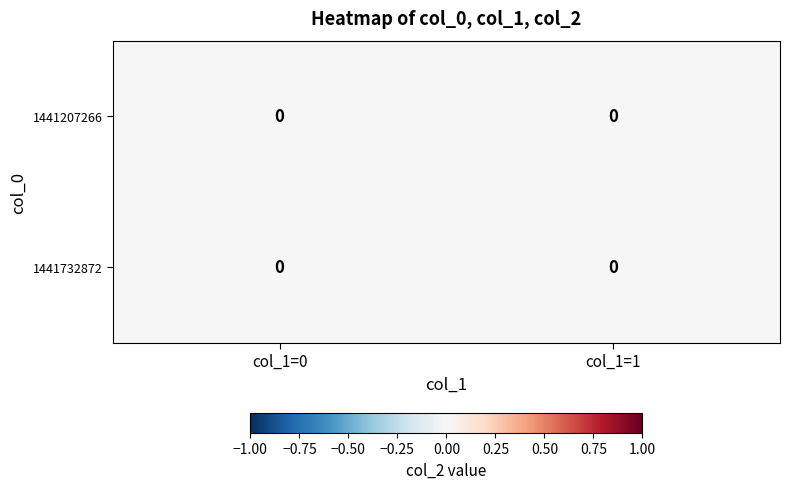

True or false: 1441732872 has a value of 0 at col_1=0.

False